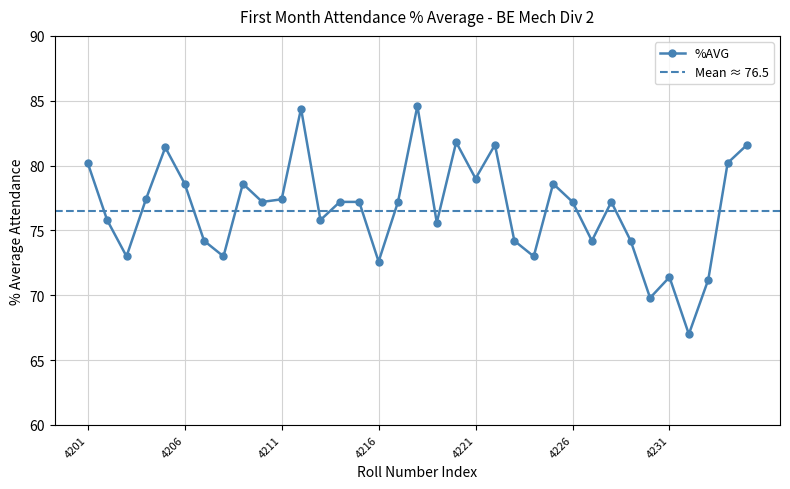

How many values are below 77?

15